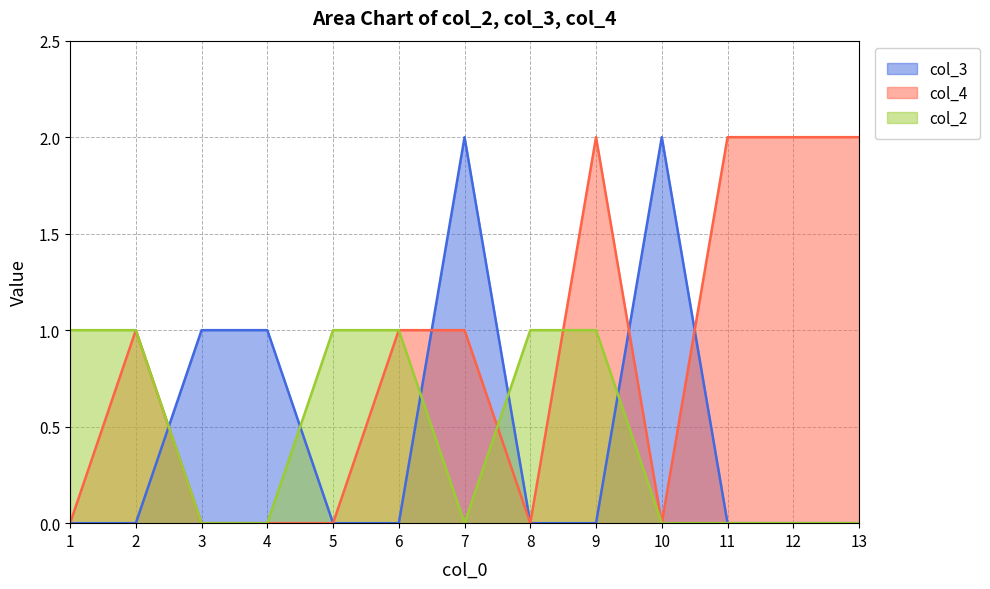

At which category does the chart reach its minimum across all series?

1